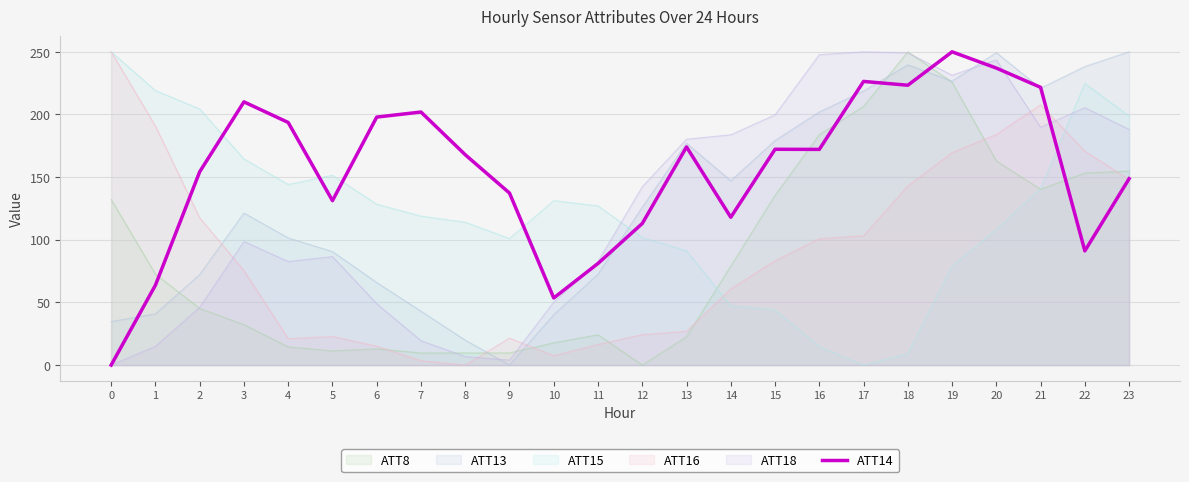

How many distinct data groups are displayed?

6